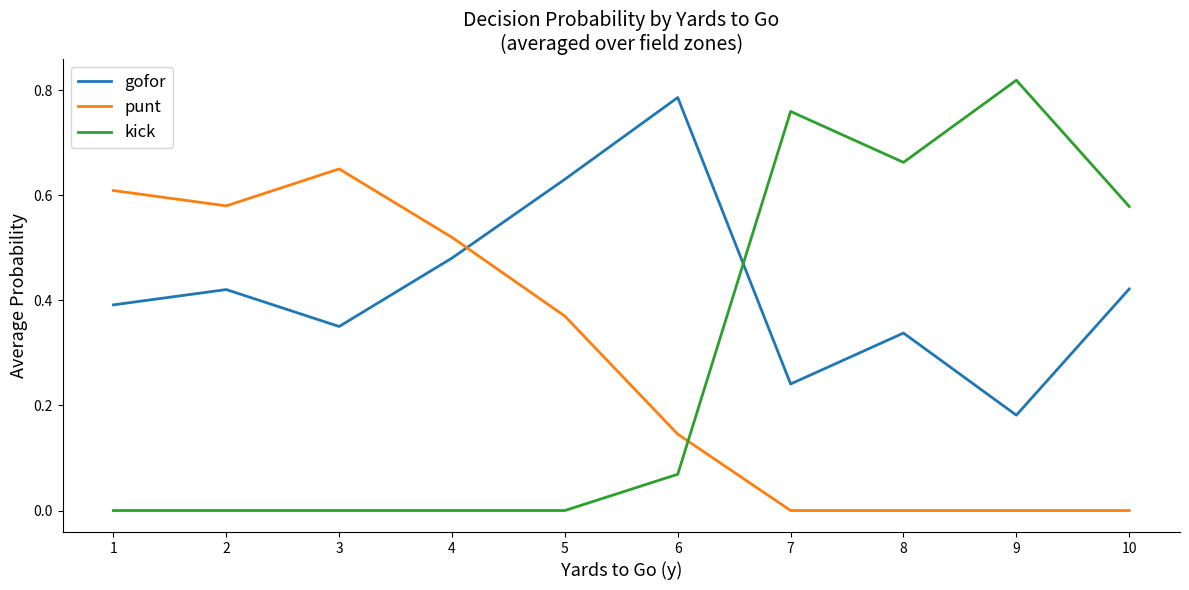

True or false: kick has a value of 0.4 at 3.

False